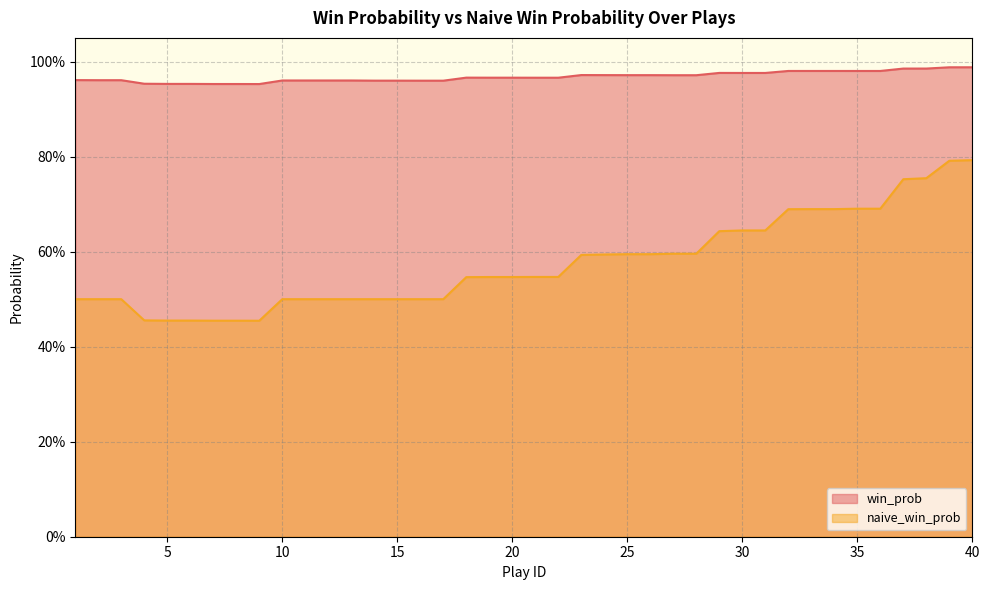

True or false: naive_win_prob and win_prob cross at least once.

False